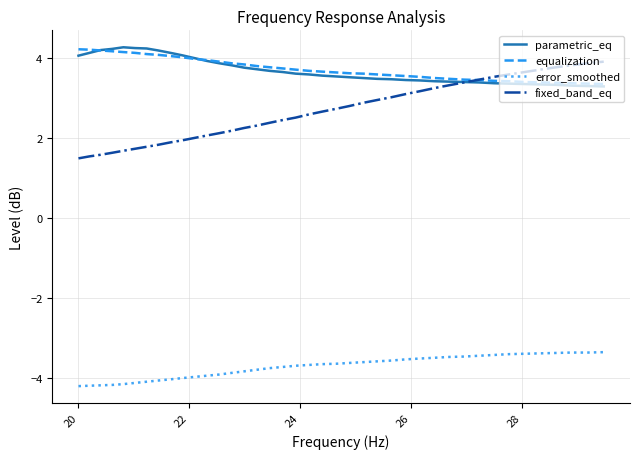

True or false: error_smoothed and fixed_band_eq intersect in this chart.

False